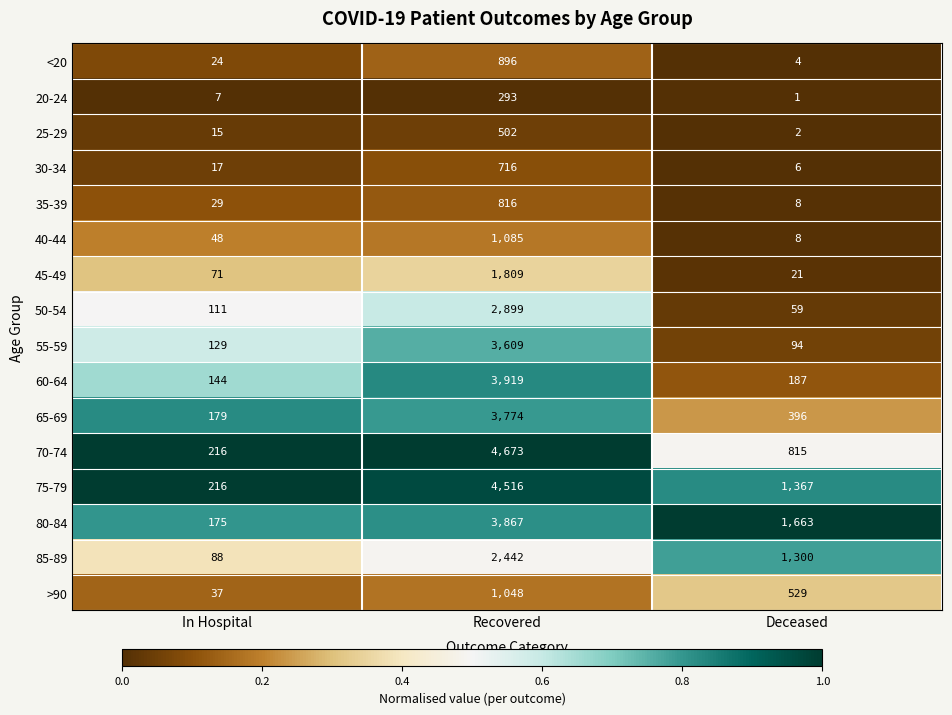

The 75-79 series shows 216 at In Hospital. True or false?

True